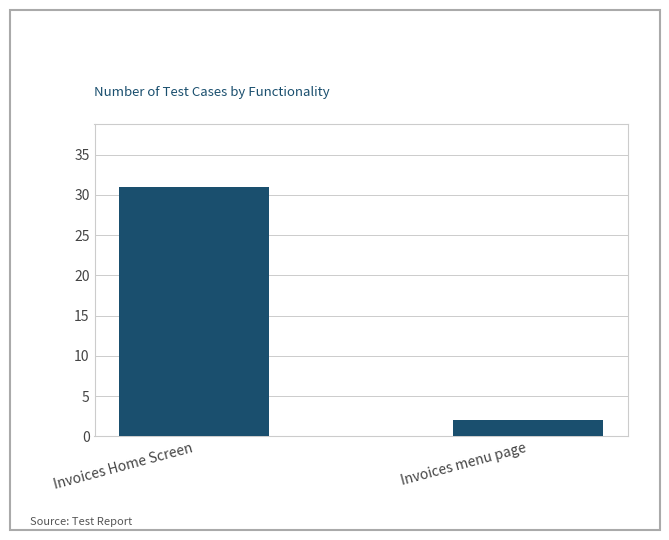

The chart shows a value of 21 at Invoices Home Screen. True or false?

False